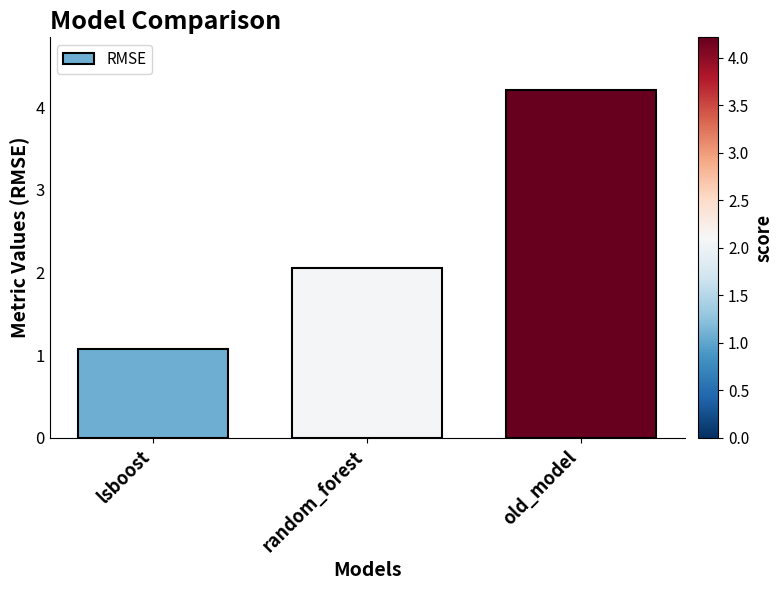

Reading left to right, extract all data points from this chart.

lsboost=1.1	random_forest=2.1	old_model=4.2